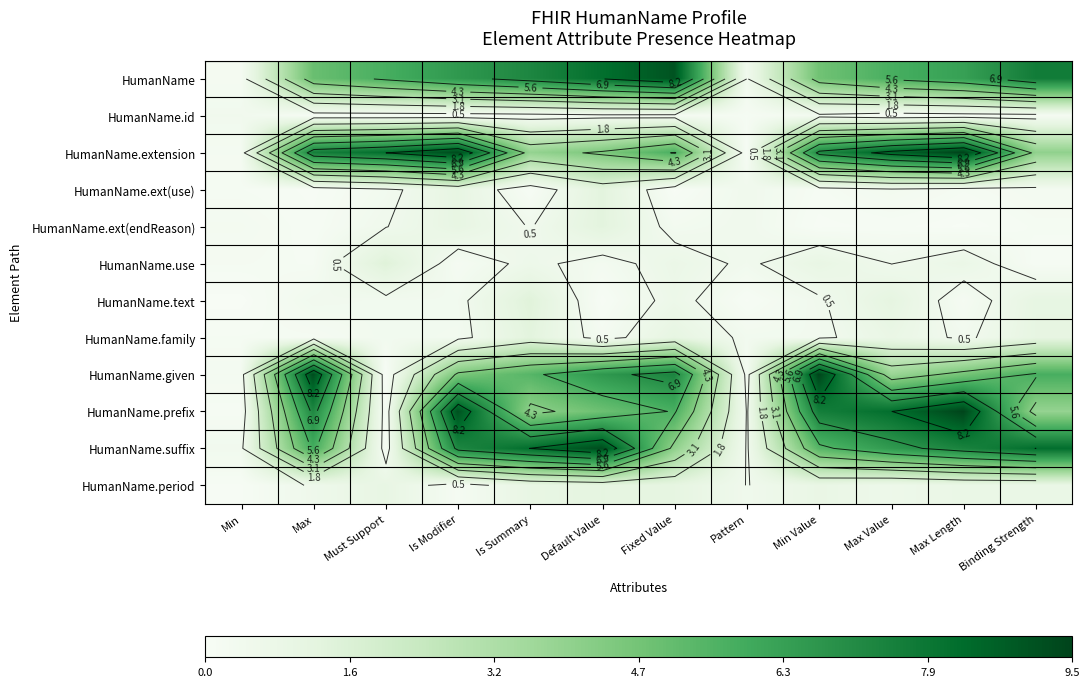

True or false: HumanName.text has a value of 1.8 at Binding Strength.

False